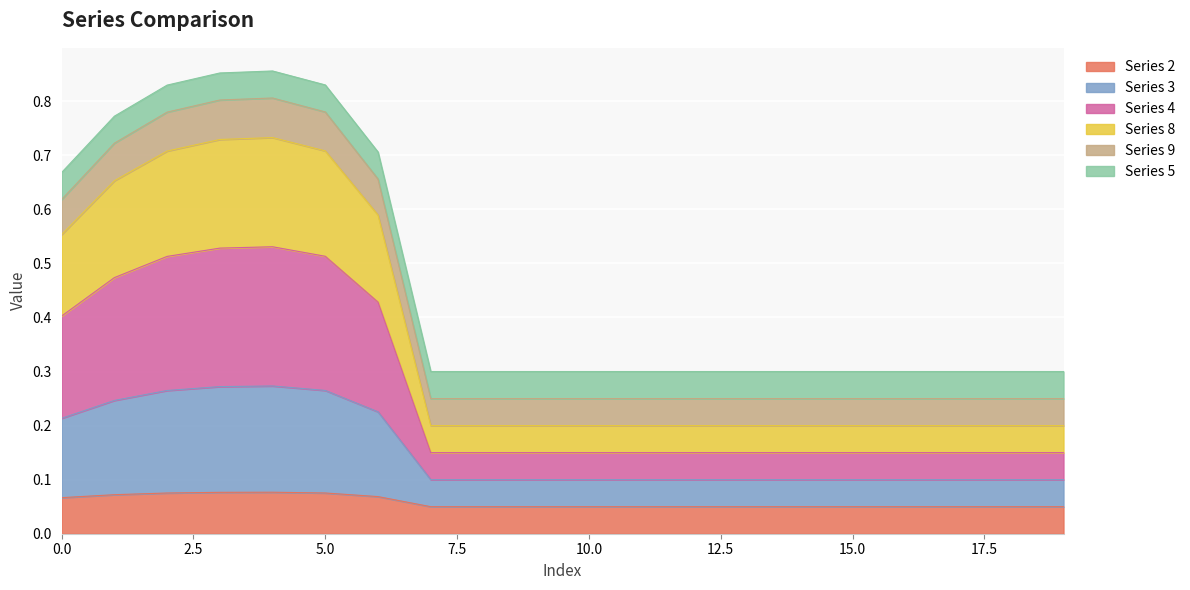

What are all the series names shown in the legend?

Series 2, Series 3, Series 4, Series 8, Series 9, Series 5